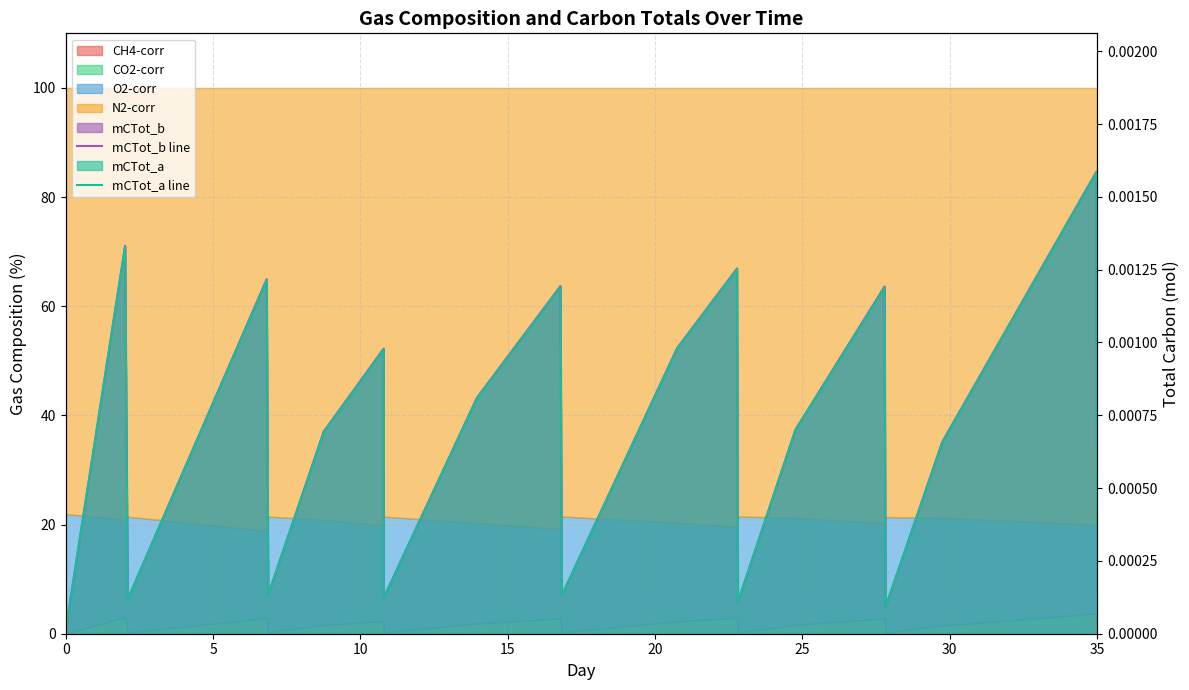

What is the label of the 13th point from the left?

12